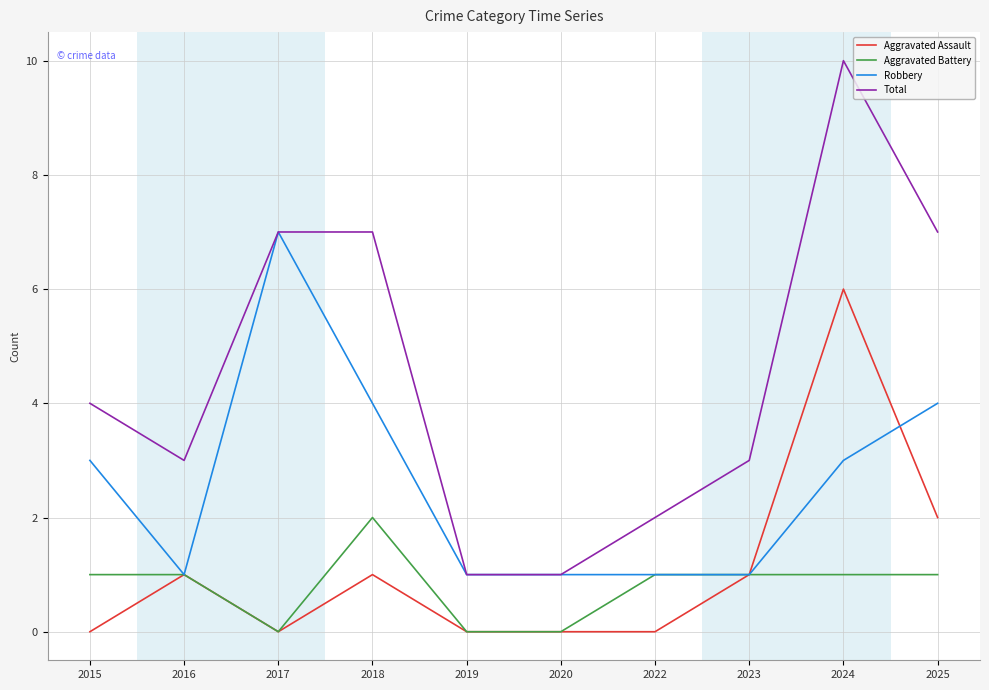

True or false: Aggravated Assault and Total cross at least once.

False